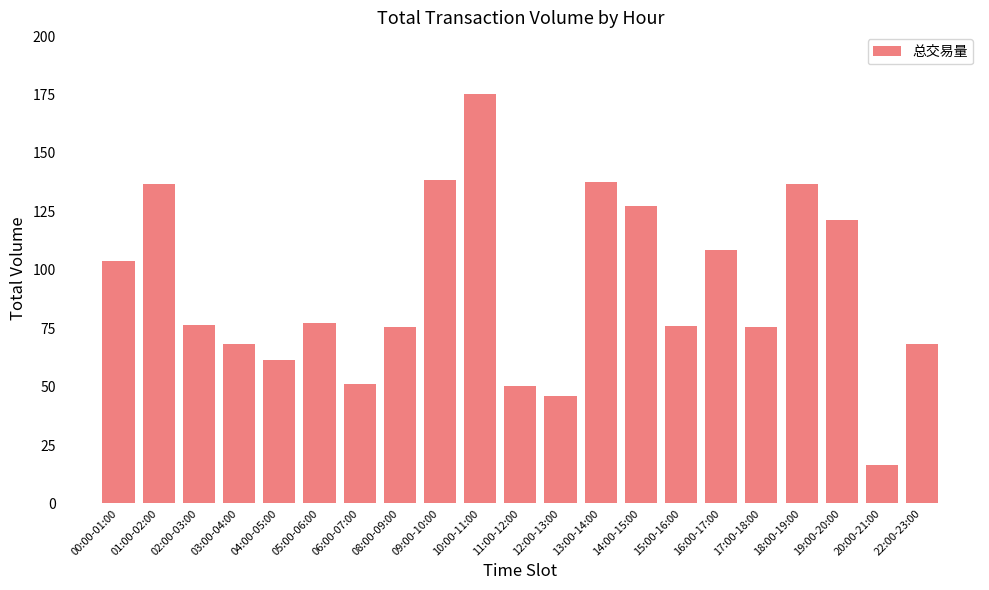

Where is the data nearest to the value 95?

00:00-01:00